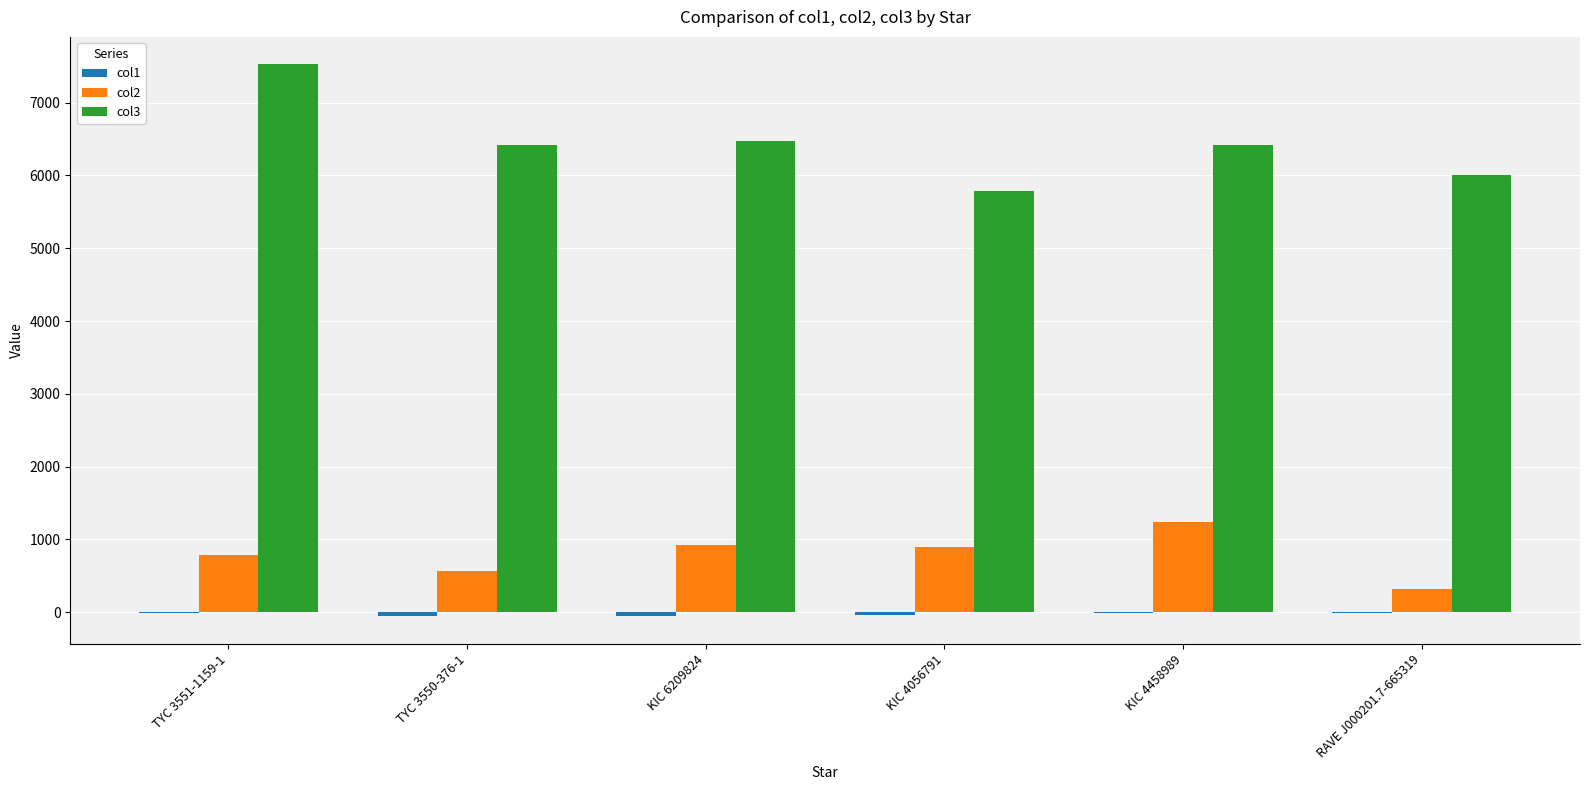

What is the sum of the col3 values at KIC 6209824 and RAVE J000201.7-665319?

12476.0